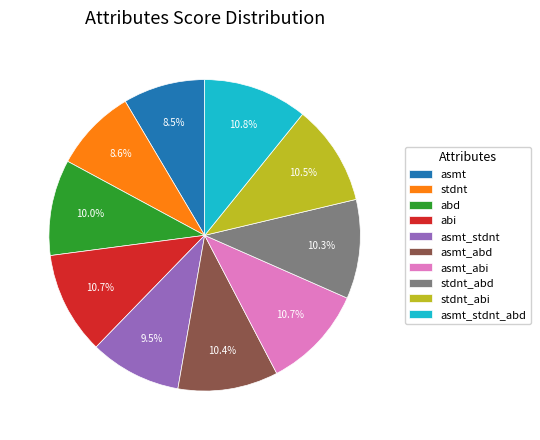

True or false: asmt_stdnt accounts for 19% of the total.

False